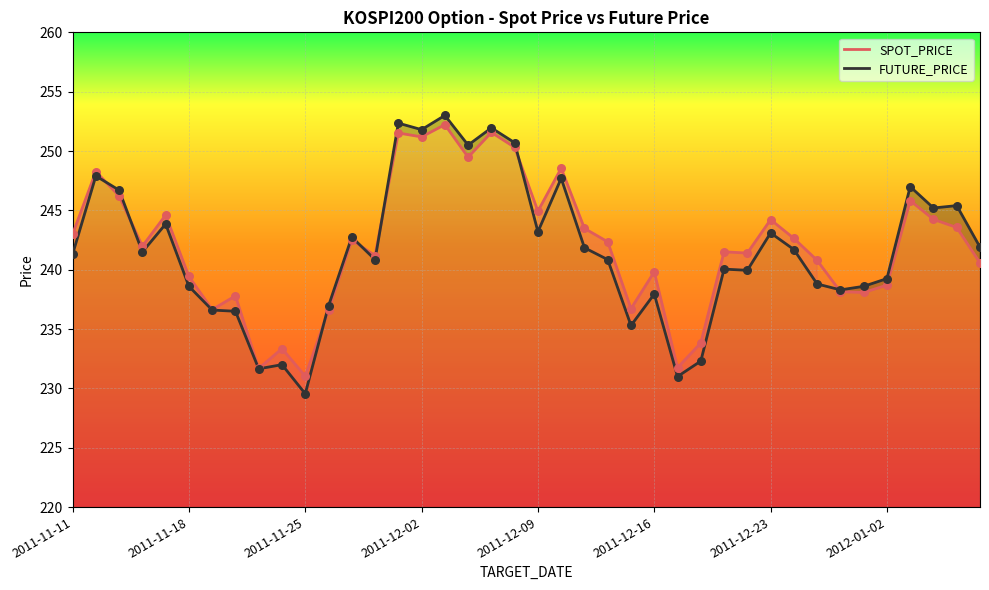

At which category is the sum across all series the highest?

16